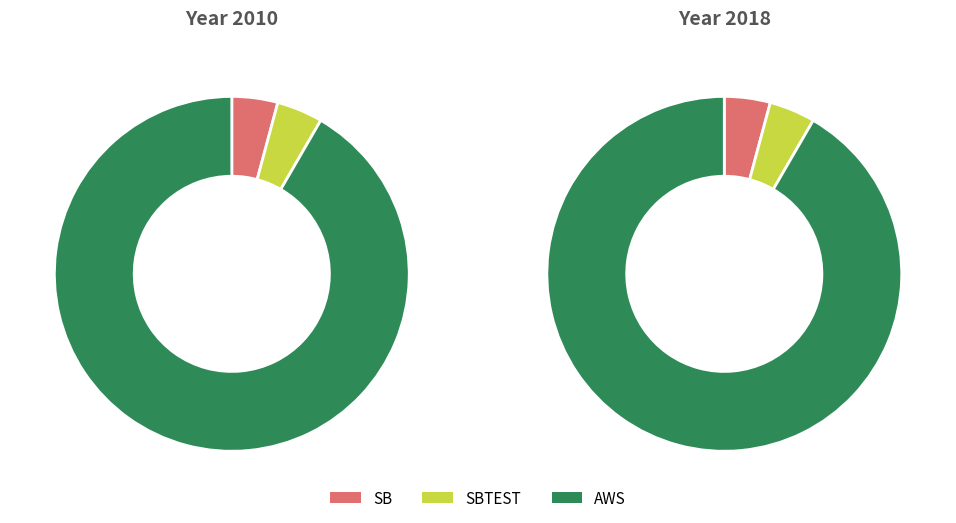

To the nearest percent, what portion does SB represent?

4%